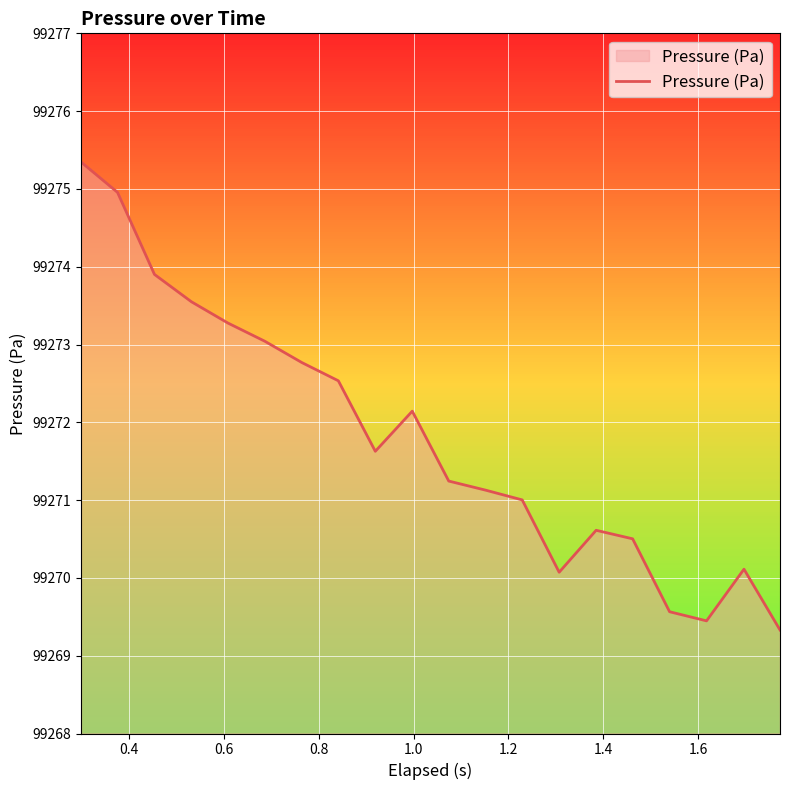

Reading right to left, transcribe all the data shown in this chart.

99269.3	99270.1	99269.4	99269.6	99270.5	99270.6	99270.1	99271.0	99271.1	99271.2	99272.1	99271.6	99272.5	99272.8	99273.0	99273.3	99273.5	99273.9	99275.0	99275.3